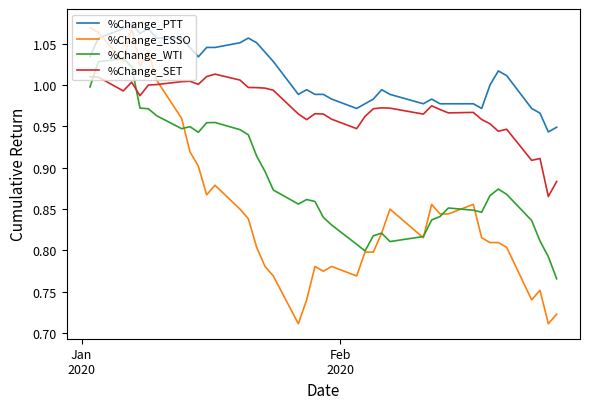

Which series has the widest spread of values?

%Change_ESSO